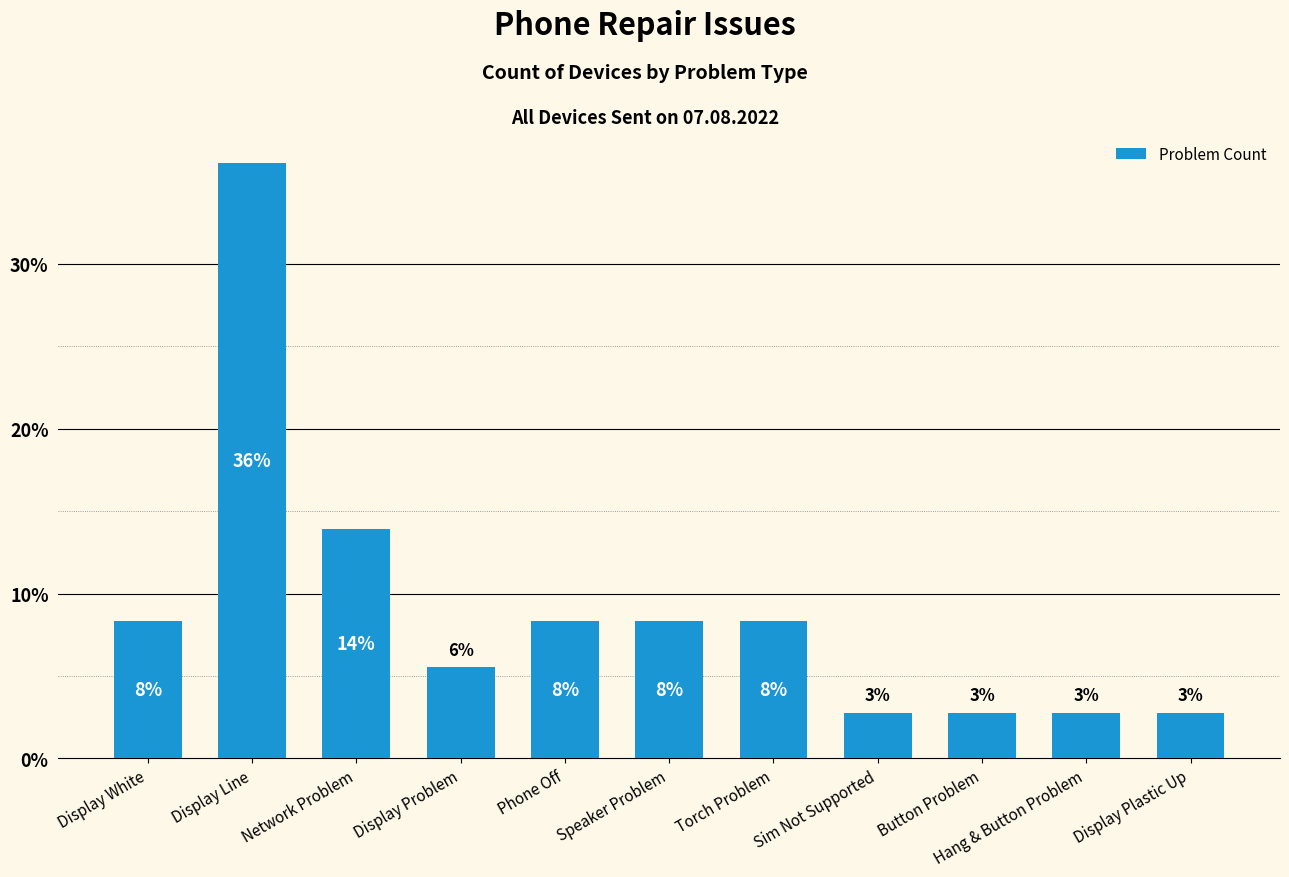

What value does the data have at Button Problem?

2.8